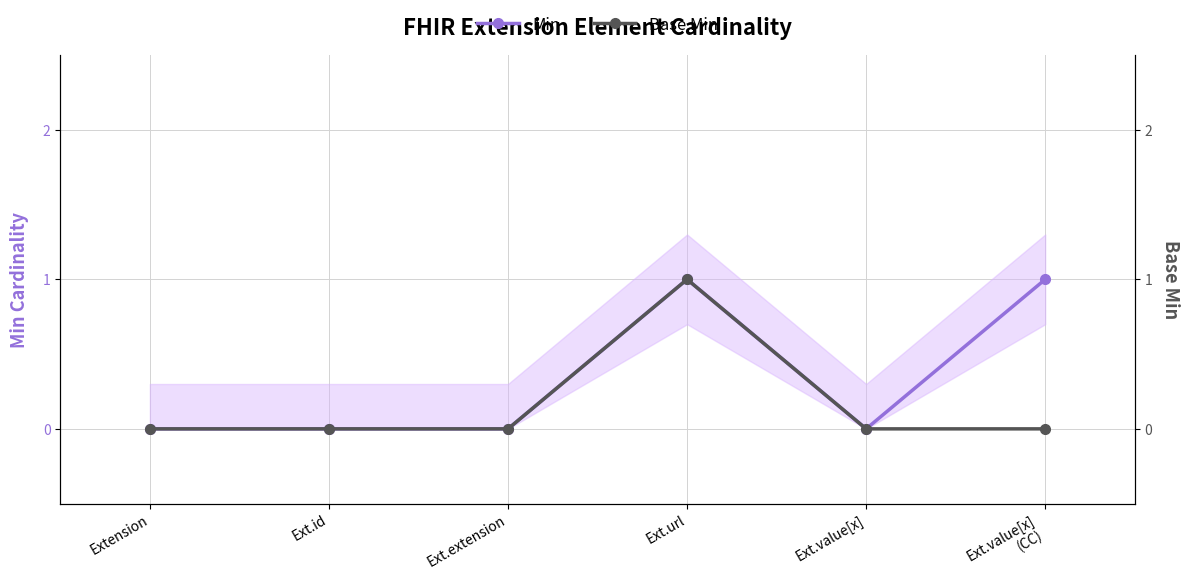

What are all the series names shown in the legend?

Min, Base Min